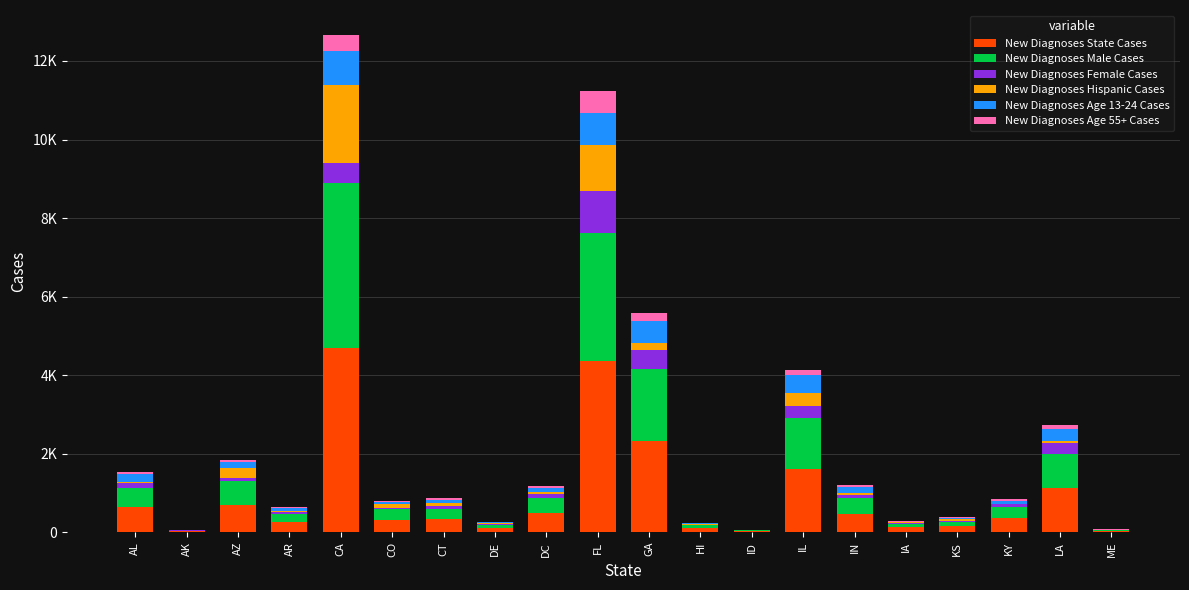

The value of New Diagnoses State Cases at LA is 1949. True or false?

False